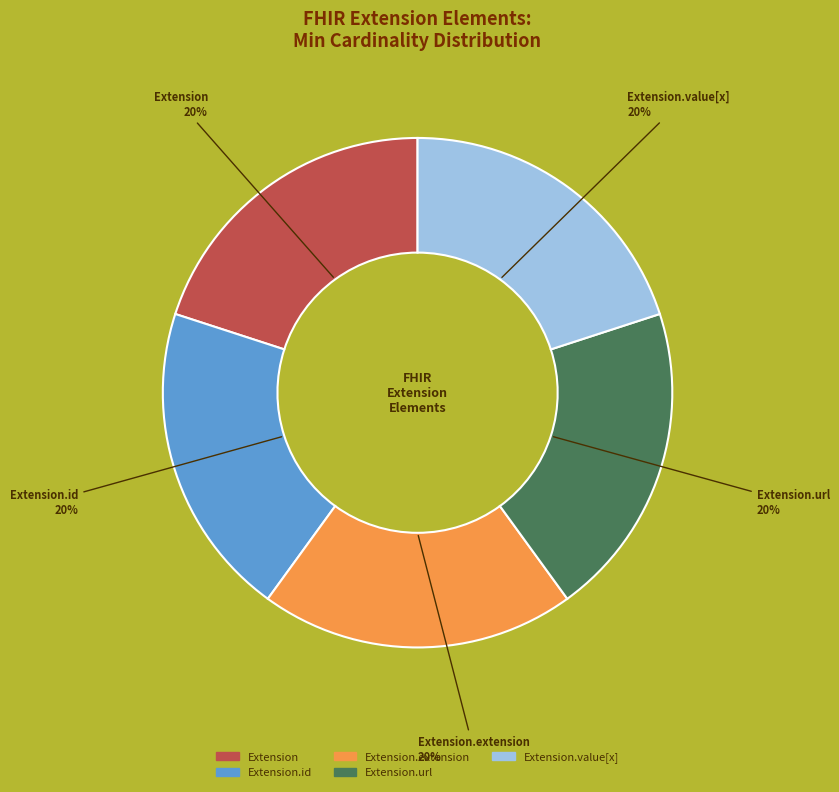

Approximately how many times larger is the value at Extension.url compared to Extension.id?

1.0